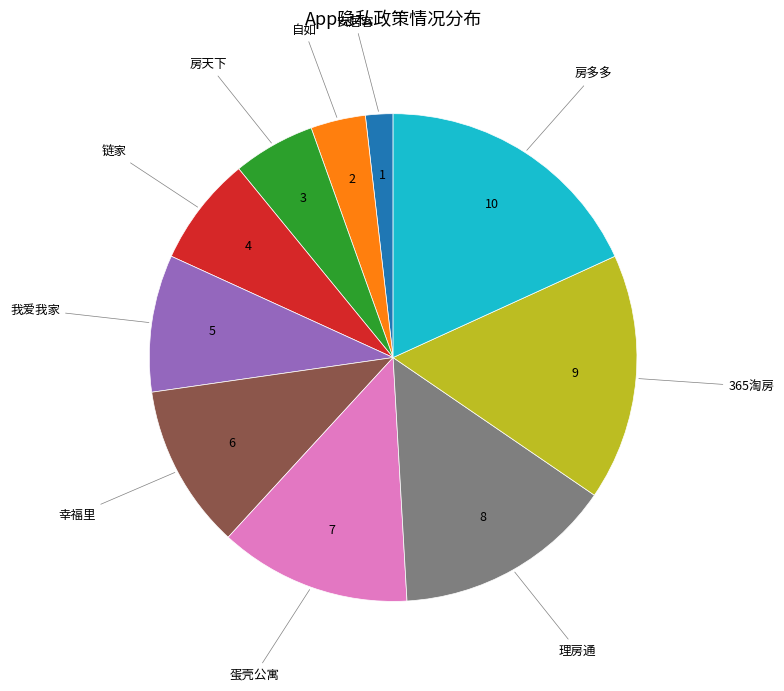

Which category has the biggest portion of the pie?

房多多